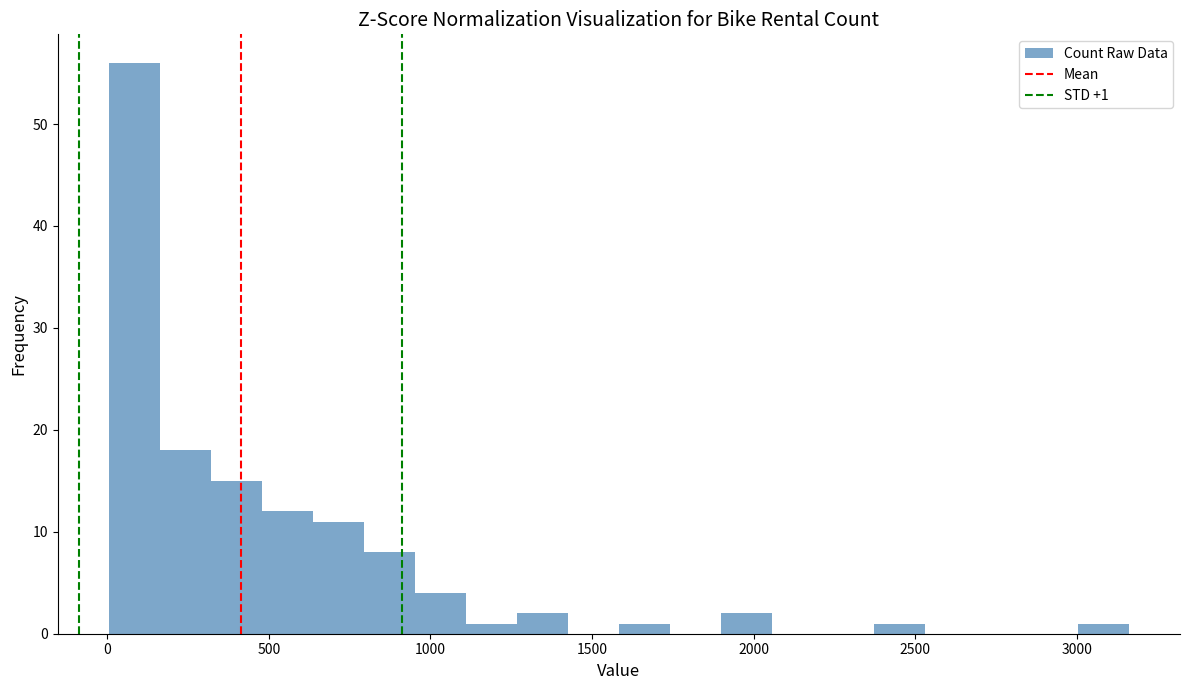

Around what value on the x-axis is the tallest bar? Give the approximate position of its centre, as read against the axis.

100